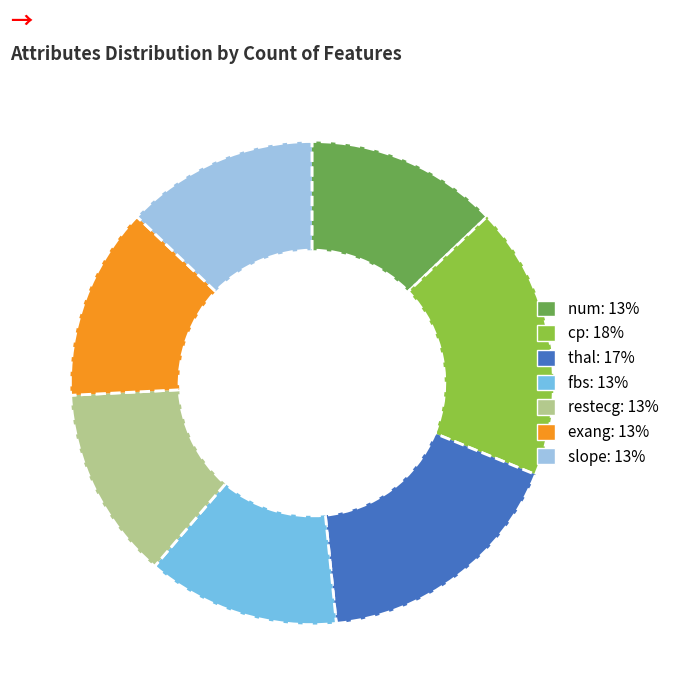

Is the sum of num and fbs greater than half?

No